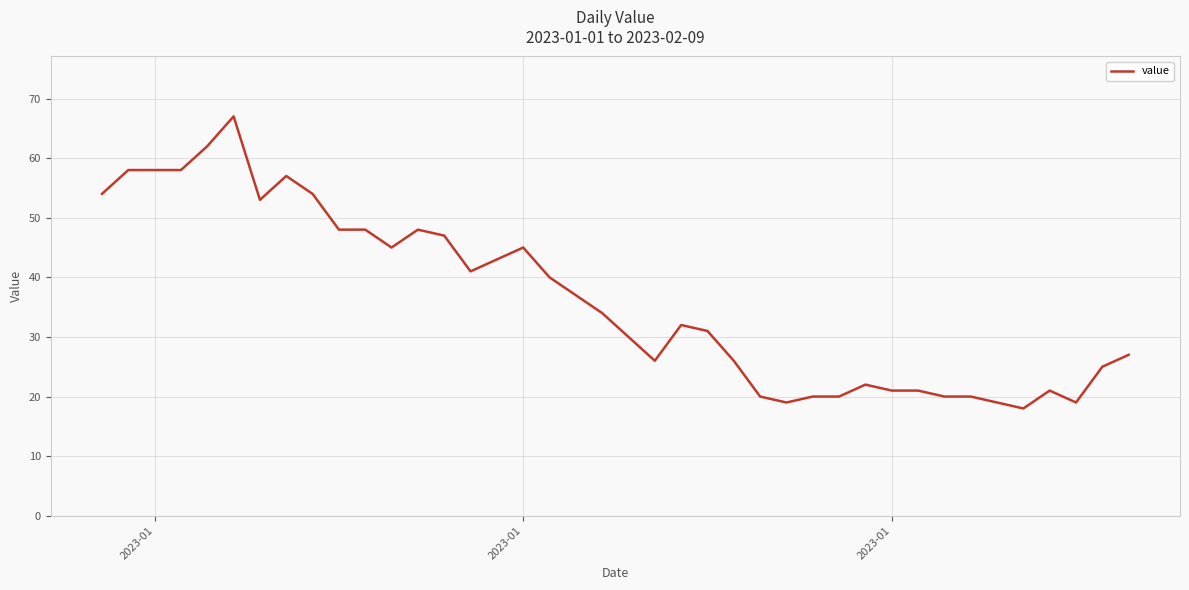

What is the difference between the maximum and minimum values?

49